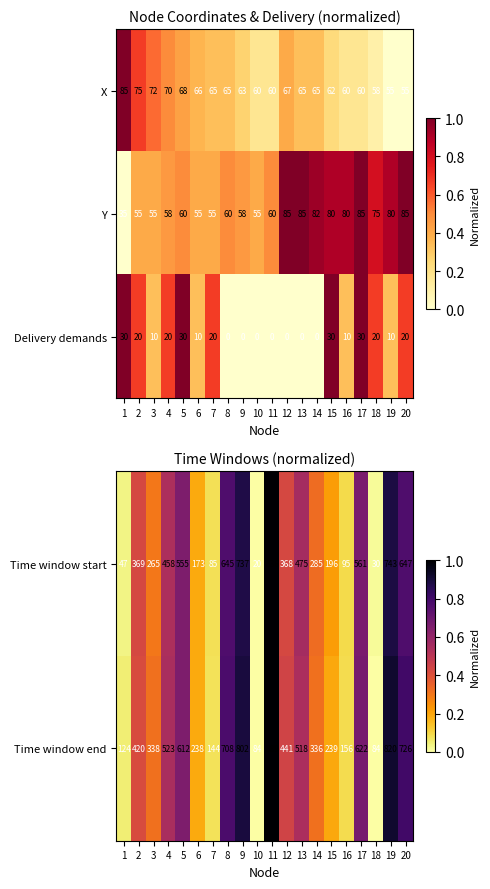

How many Delivery demands values are between 0 and 20?

16